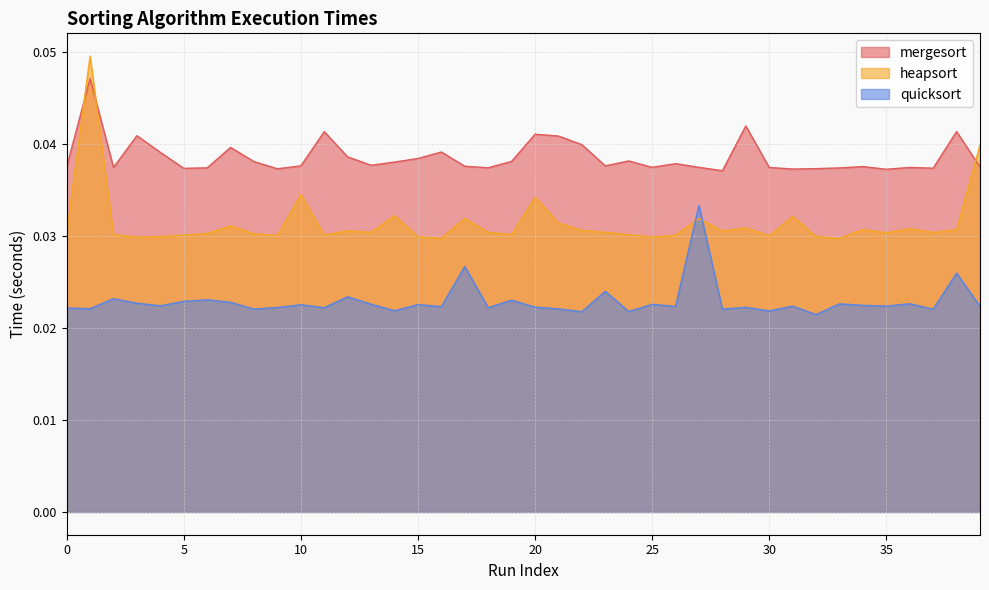

How many quicksort values are between 0 and 1?

40